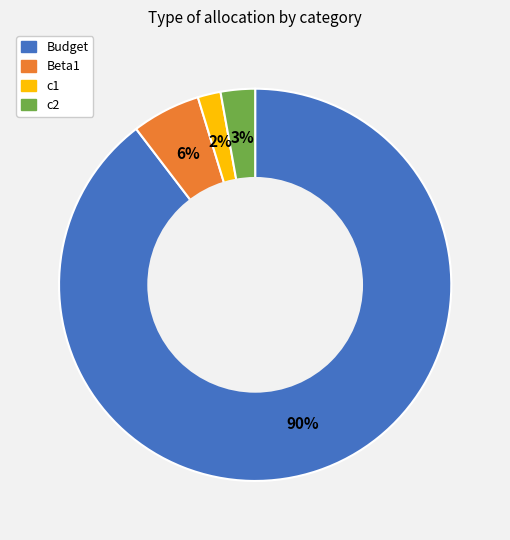

Is it true that Beta1 is 6% of the pie?

True